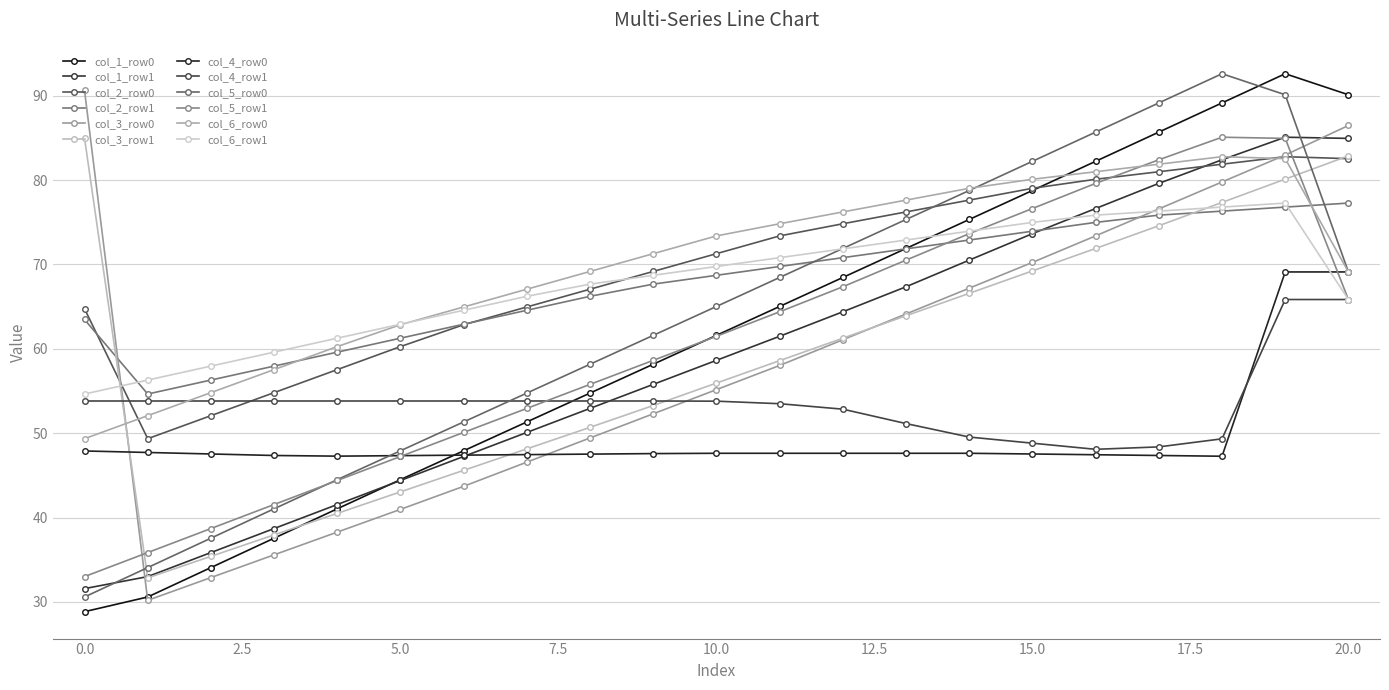

What are all the series names shown in the legend?

col_1_row0, col_1_row1, col_2_row0, col_2_row1, col_3_row0, col_3_row1, col_4_row0, col_4_row1, col_5_row0, col_5_row1, col_6_row0, col_6_row1